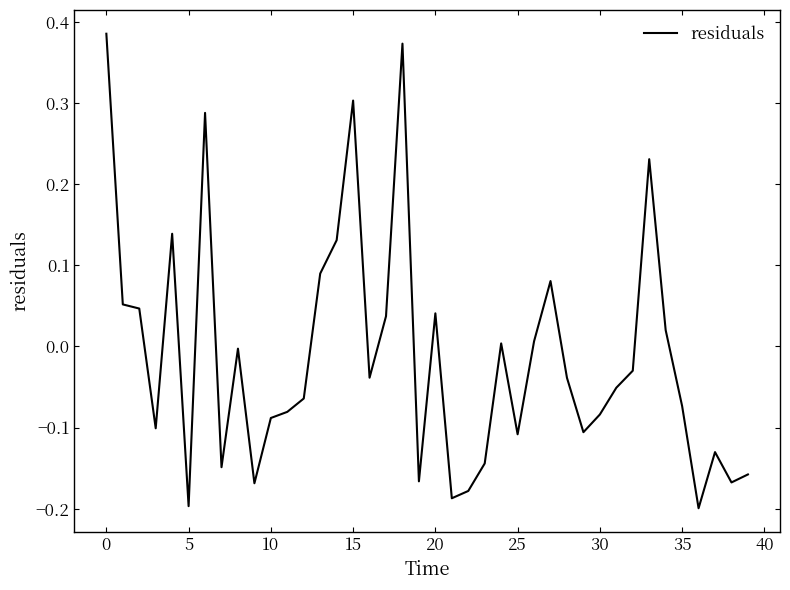

What is the difference between the maximum and minimum values?

0.6